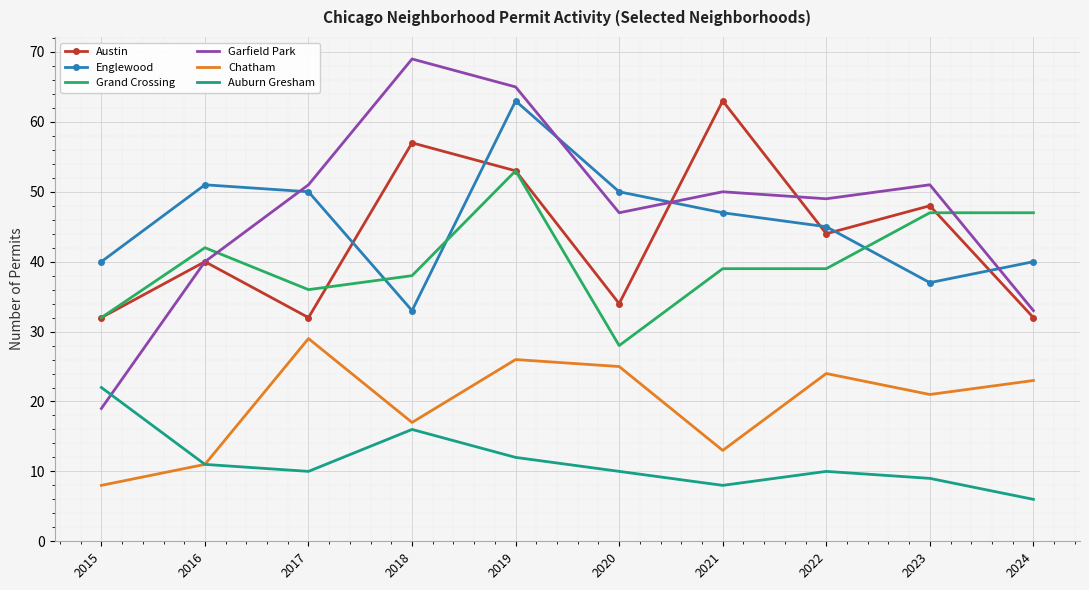

What is the difference between the maximum and second lowest values in the Austin series?

31